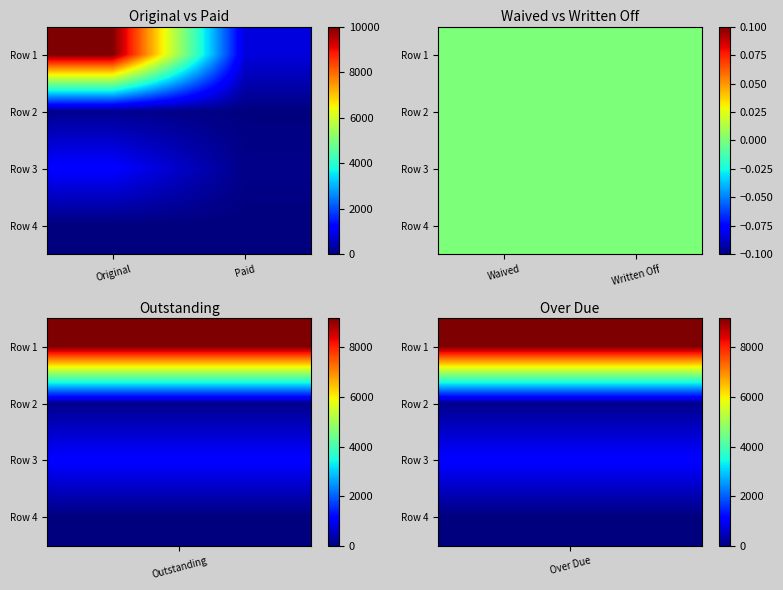

Is it true that Row 4 equals 0.0 at Original?

True